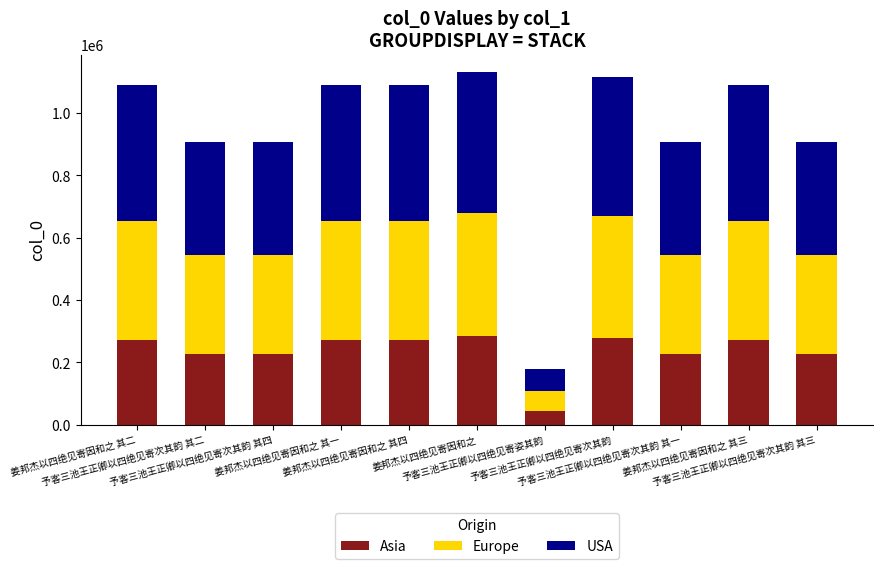

Are the bars grouped side by side (vs. stacked)?

No